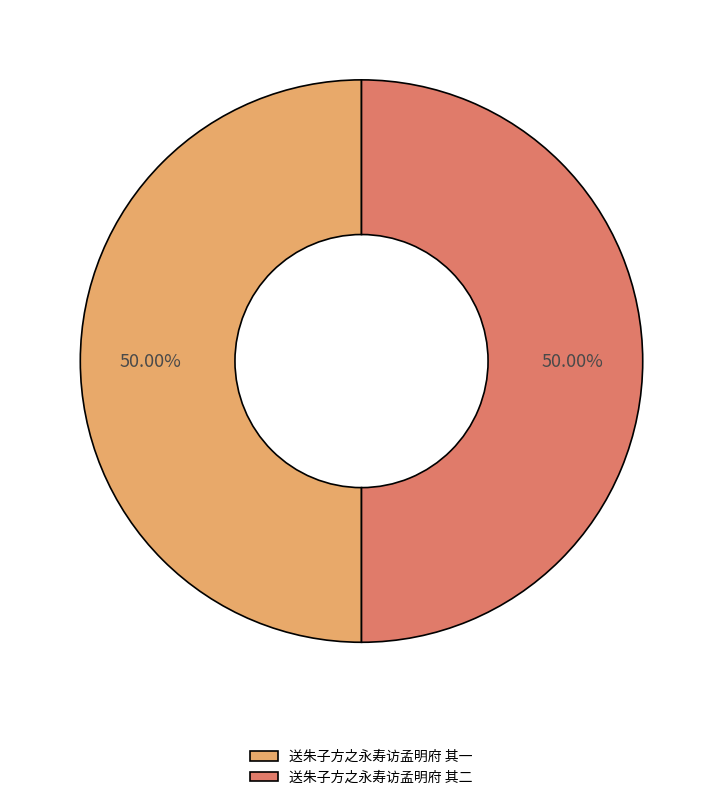

How many slices are in this pie chart?

2